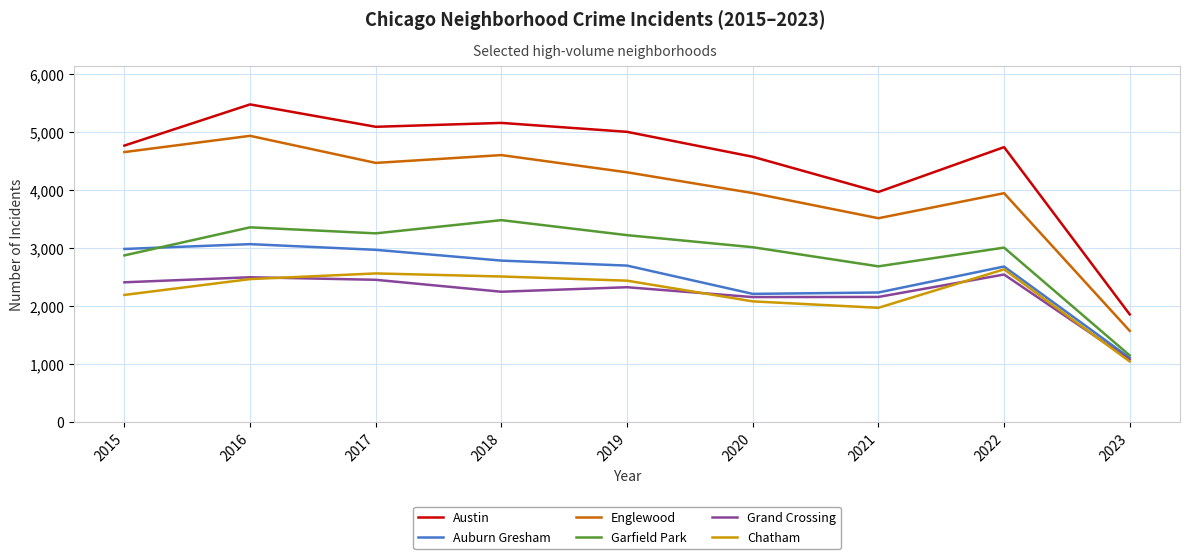

Rank the series at 2019 from lowest to highest value.

Grand Crossing, Chatham, Auburn Gresham, Garfield Park, Englewood, Austin